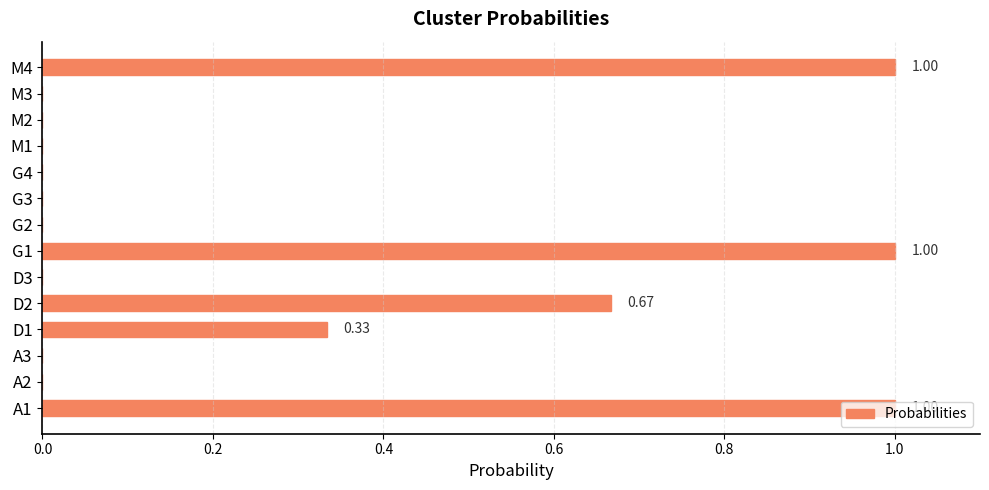

Are the bars horizontal?

Yes